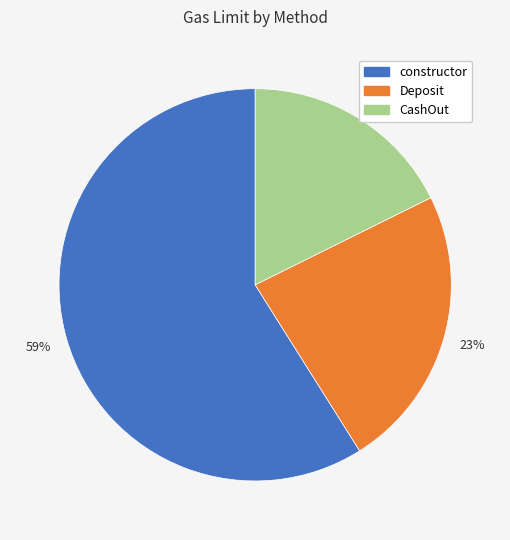

Which slice is the largest?

constructor